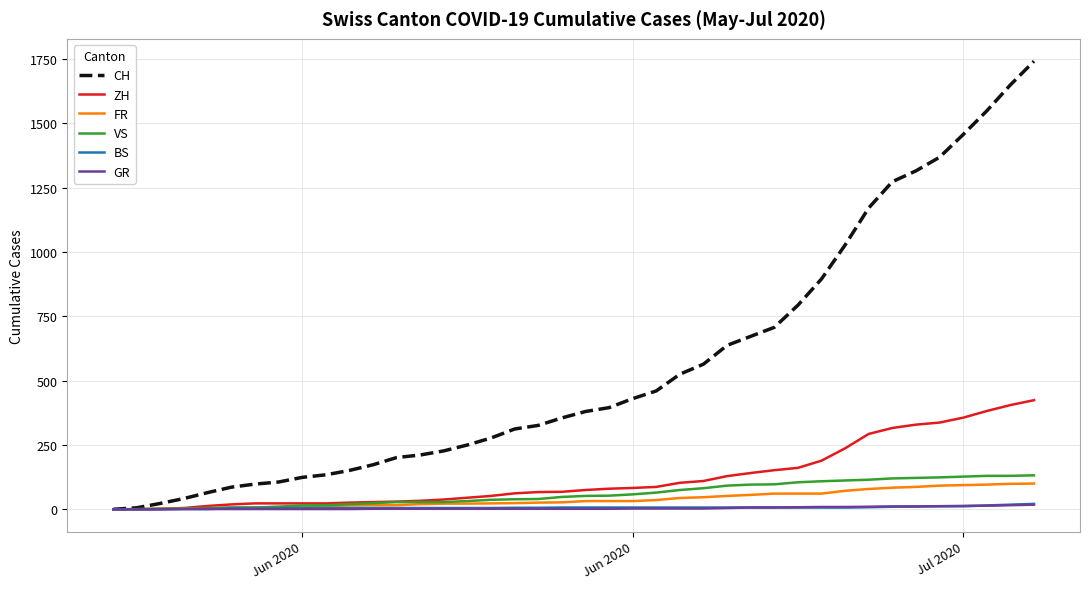

Which series has the largest range (max minus min)?

CH